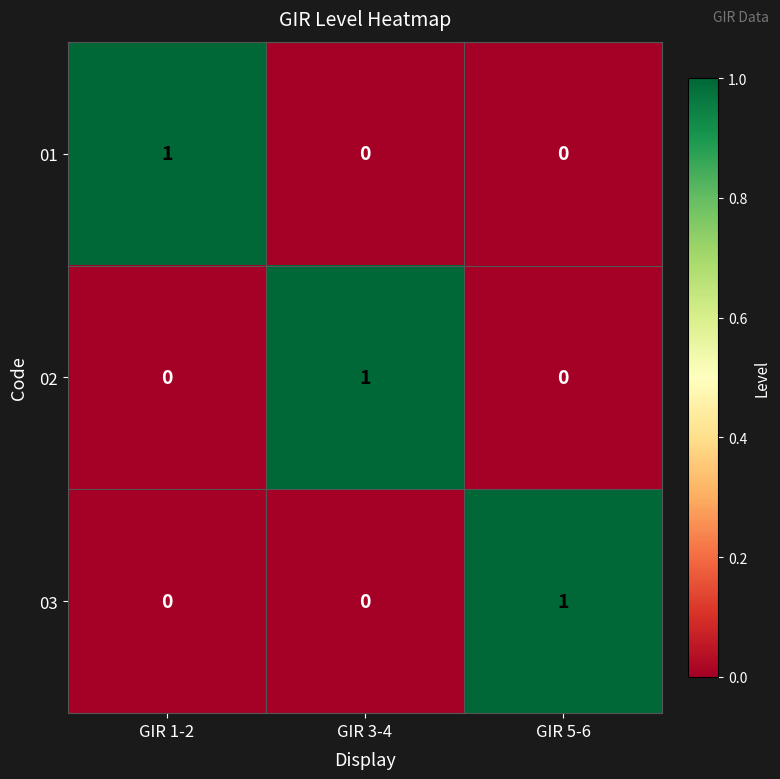

Count the 03 values in the range 0 to 1.

3